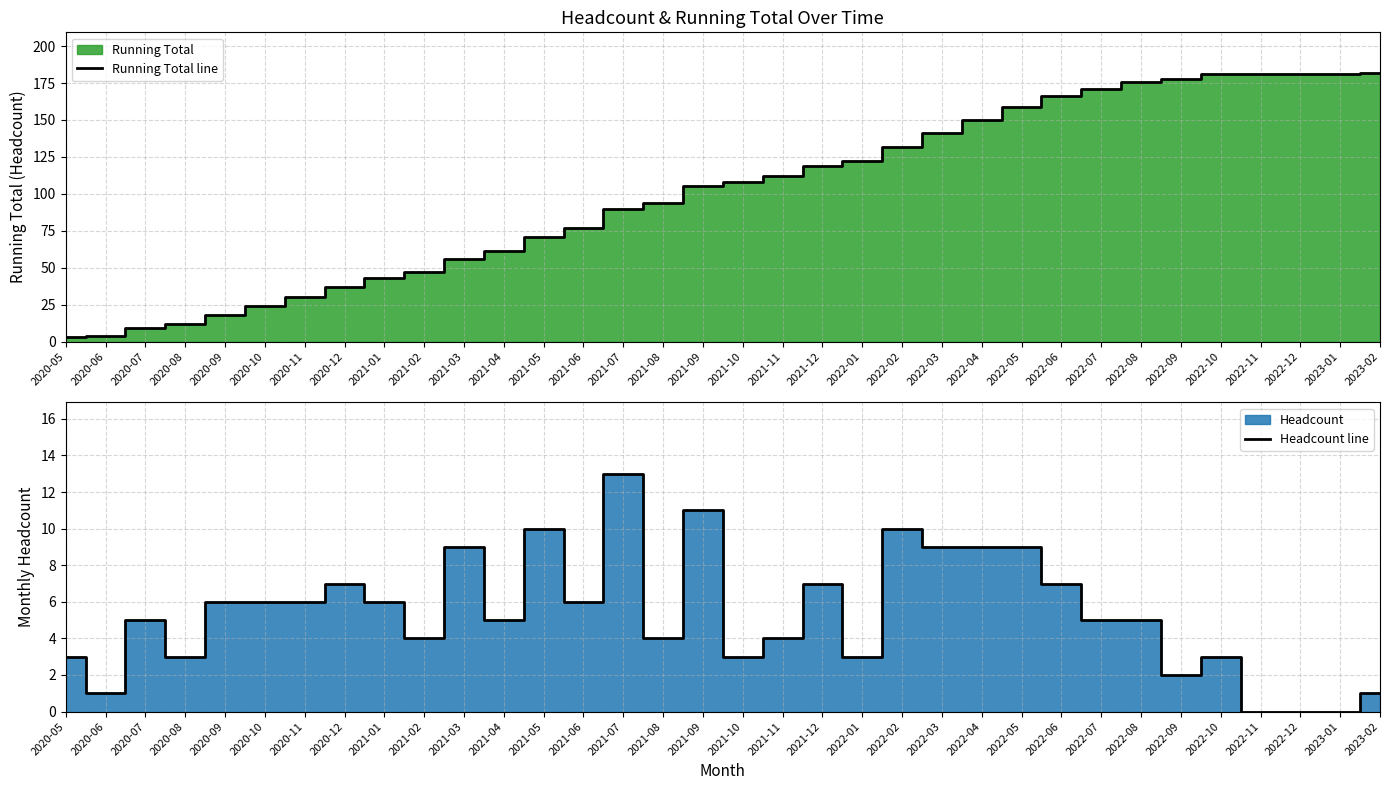

What is the sum of the Running Total line values at 2020-08 and 2020-05?

15